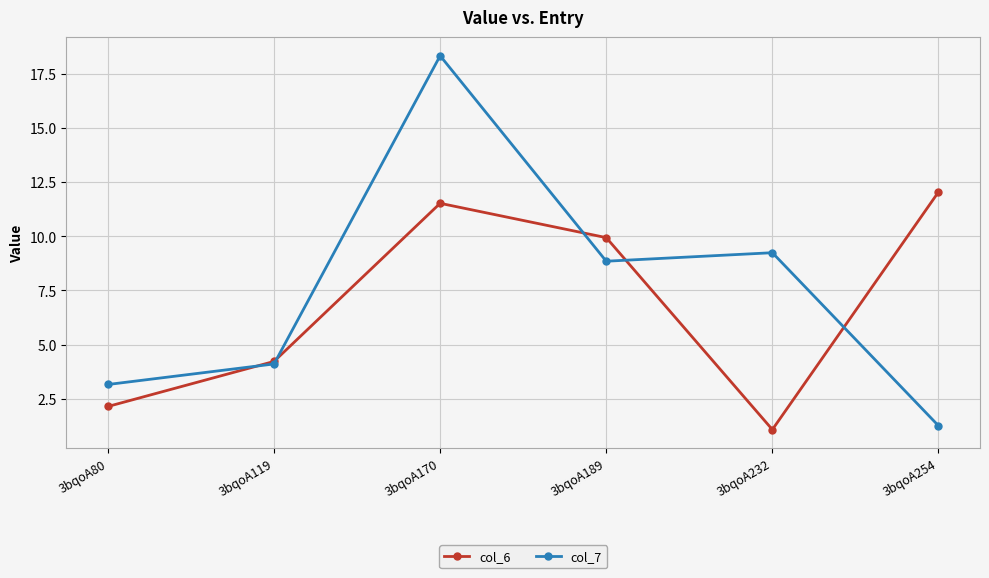

Which series changed the most between 3bqoA80 and 3bqoA170?

col_7